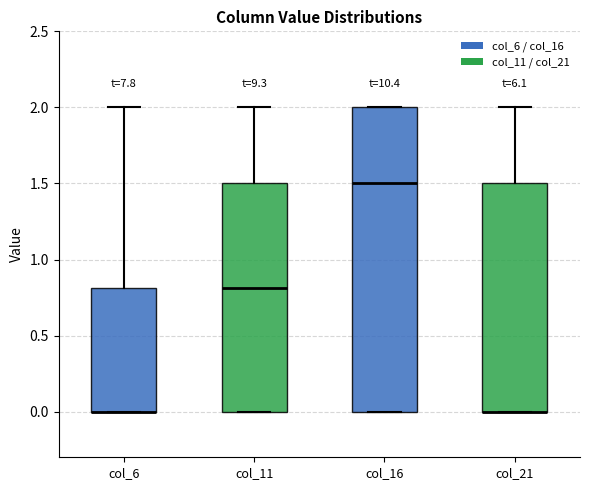

Which box is the tallest, from its lower edge to its upper edge?

col_16